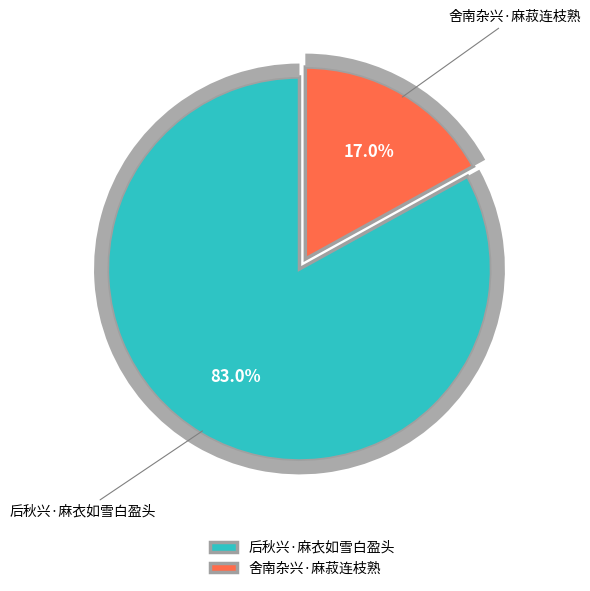

Is it true that 后秋兴·麻衣如雪白盈头 is 69% of the pie?

False